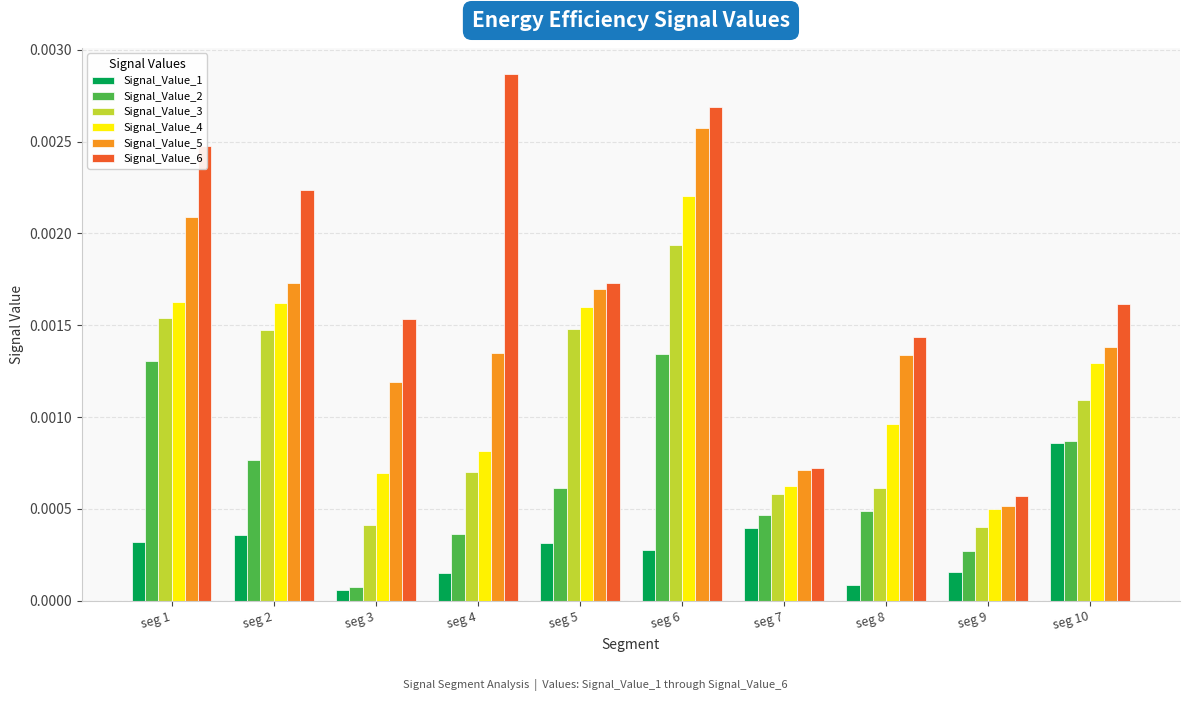

At which category does the chart reach its peak across all series?

seg 4